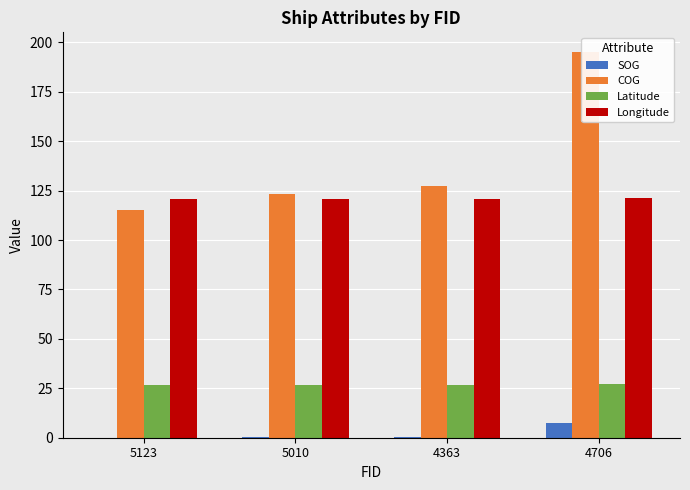

Are the bars horizontal?

No